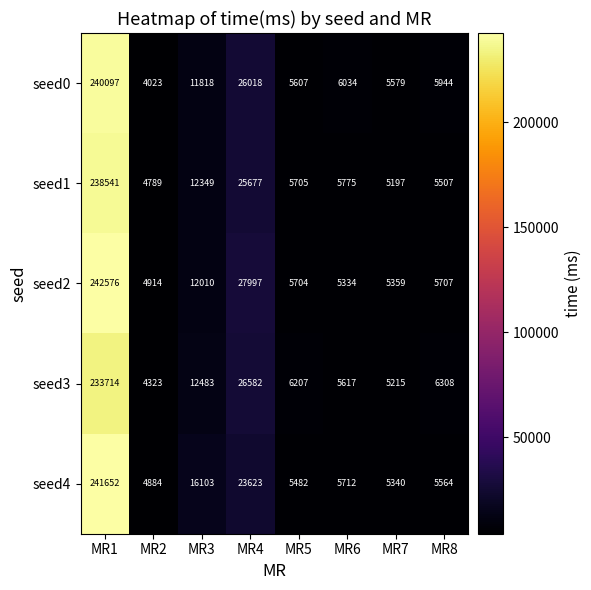

What is the maximum value for seed2?

242576